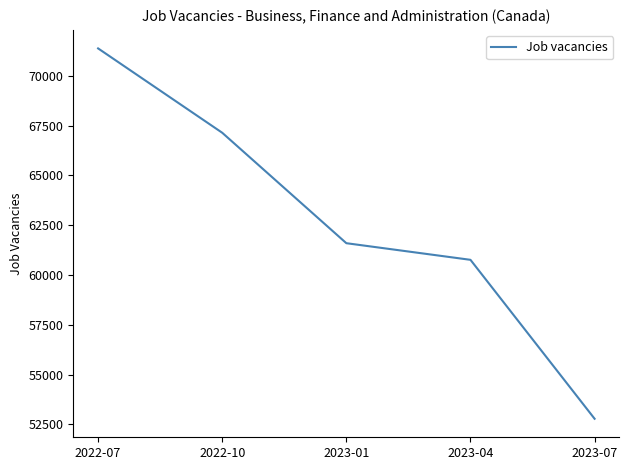

How many distinct data groups are displayed?

1